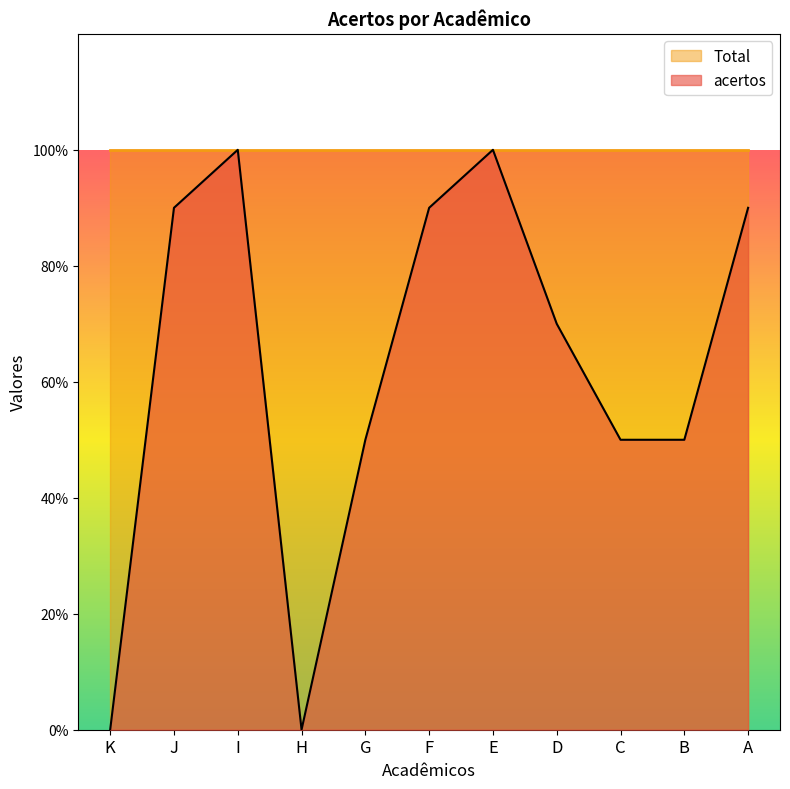

How many interior local valleys (lower than both neighbors) does the data have?

1